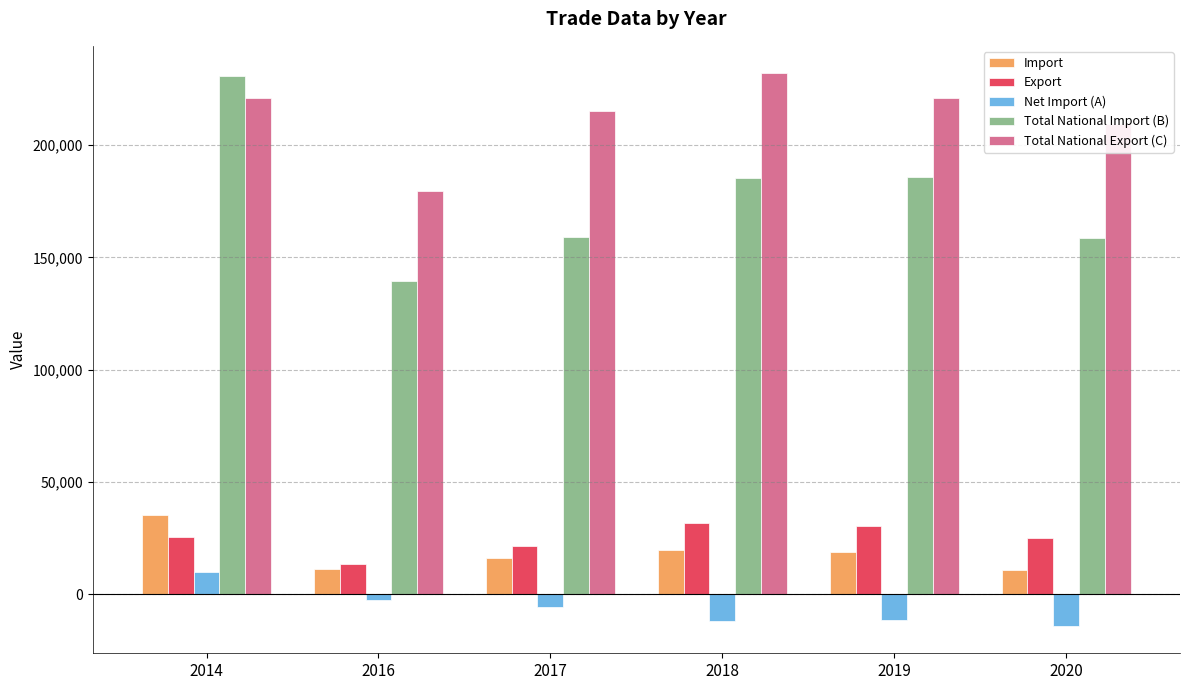

Read the Export value at 2020.

24934